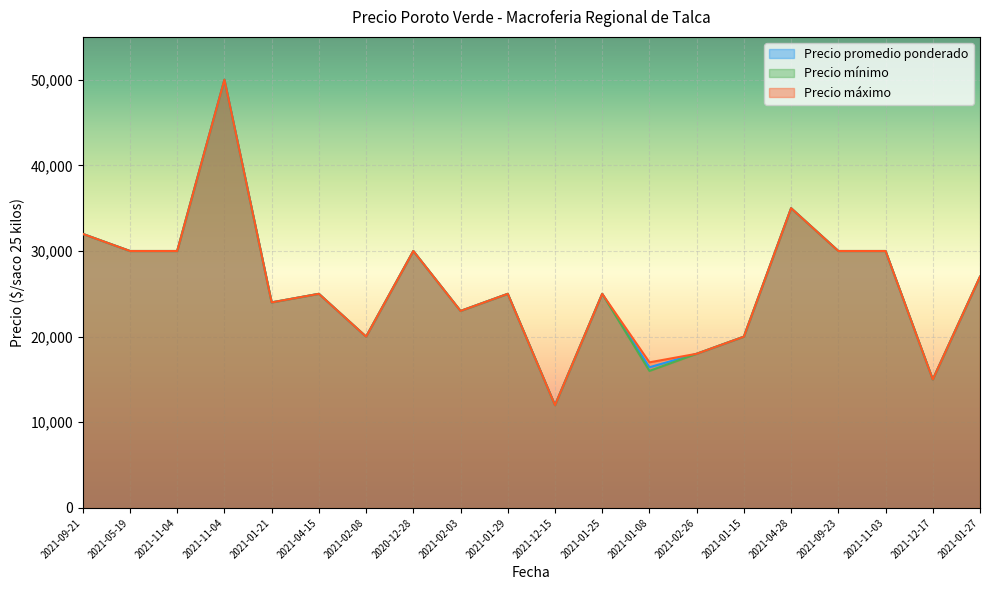

True or false: Precio mínimo and Precio promedio ponderado cross at least once.

False